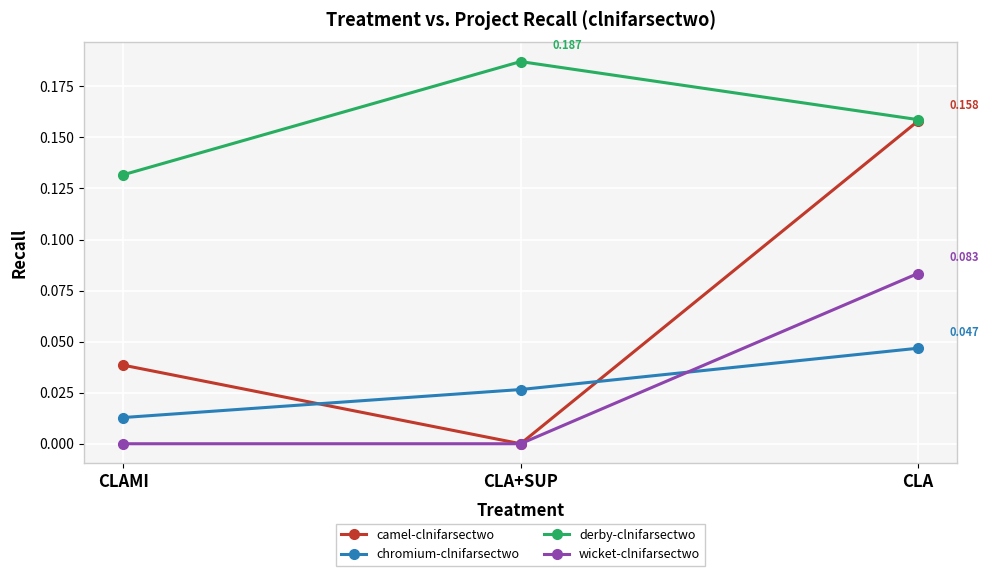

What is the label of the 3rd point from the right?

CLAMI